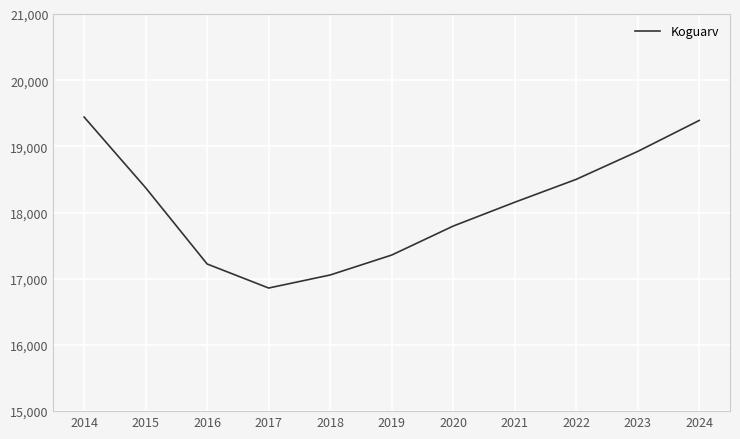

True or false: the data has more than 2 interior local peaks.

False